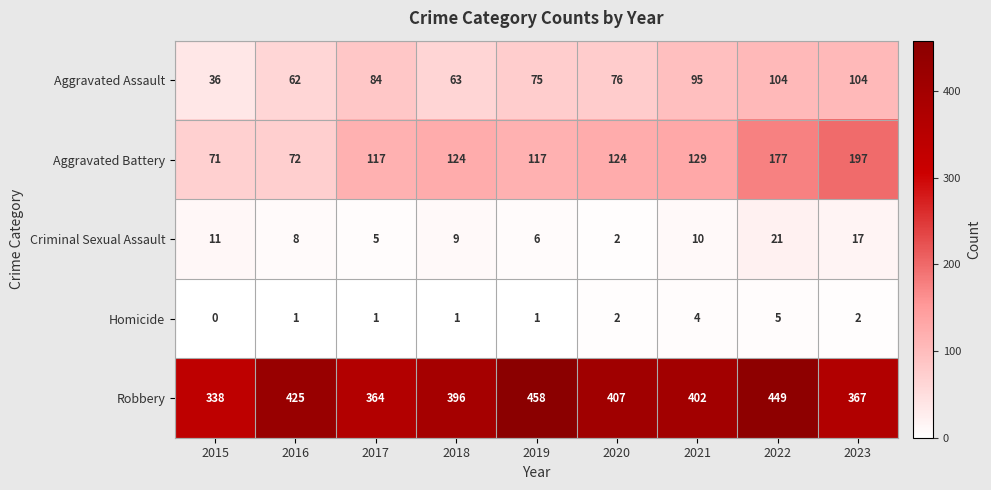

Rank the categories by Criminal Sexual Assault value from highest to lowest.

2022, 2023, 2015, 2021, 2018, 2016, 2019, 2017, 2020